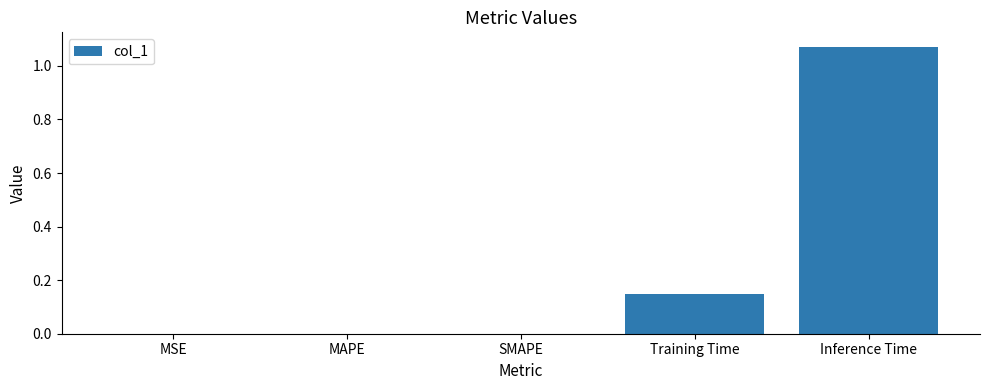

True or false: the data shows 0.0 at MSE.

True